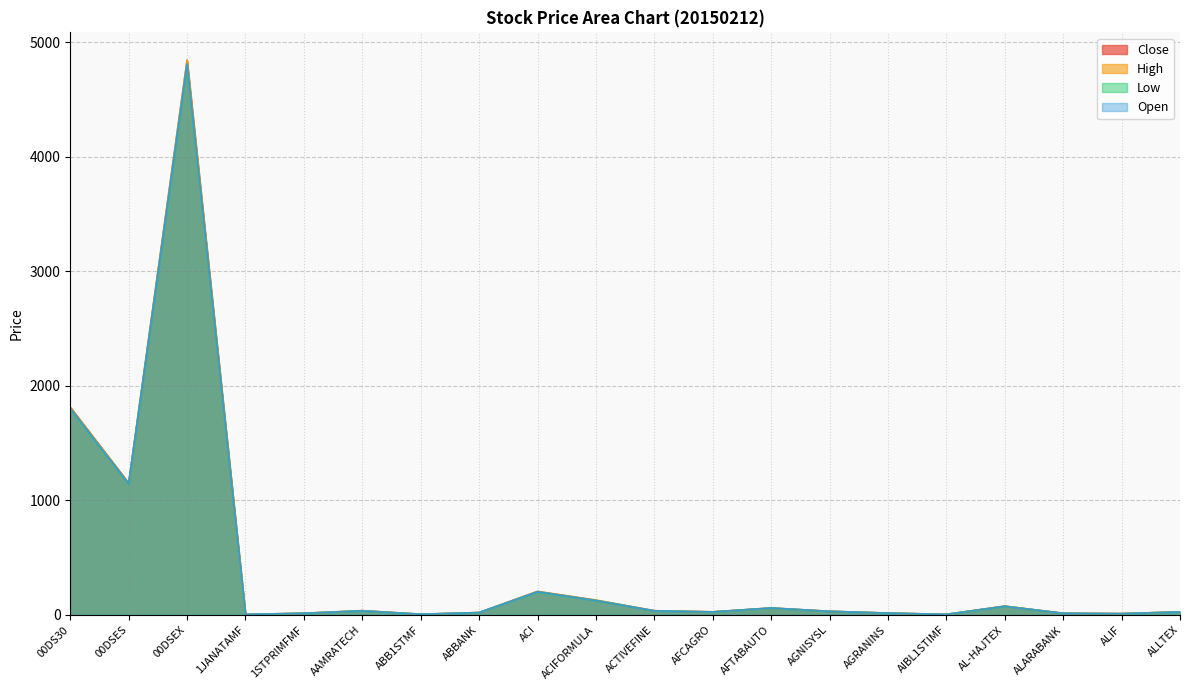

What is the label of the 8th point from the right?

AFTABAUTO